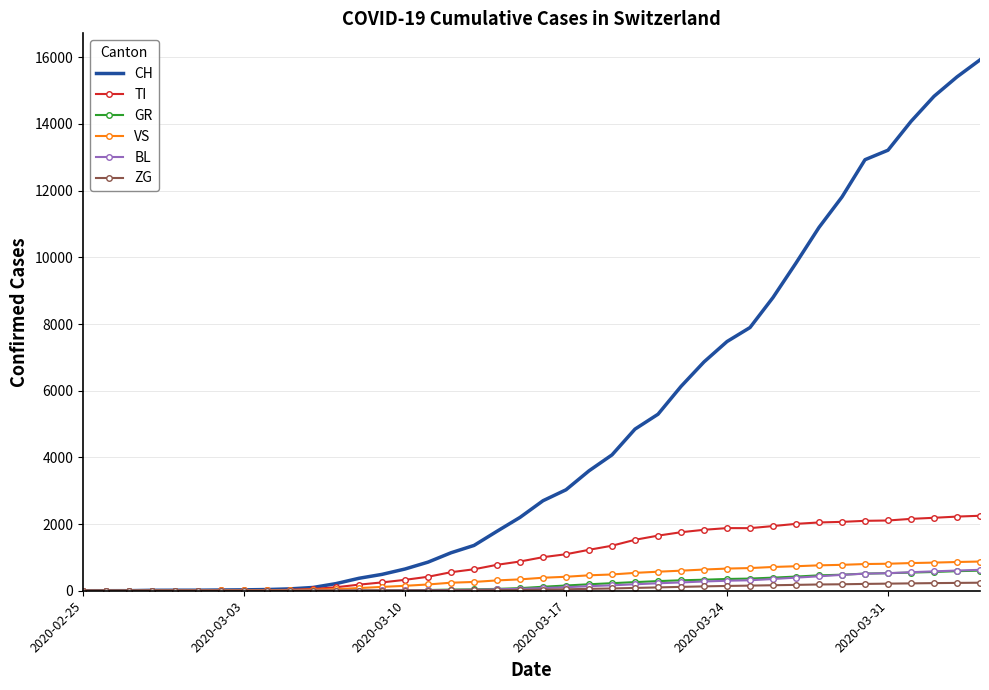

What are all the series names shown in the legend?

CH, TI, GR, VS, BL, ZG